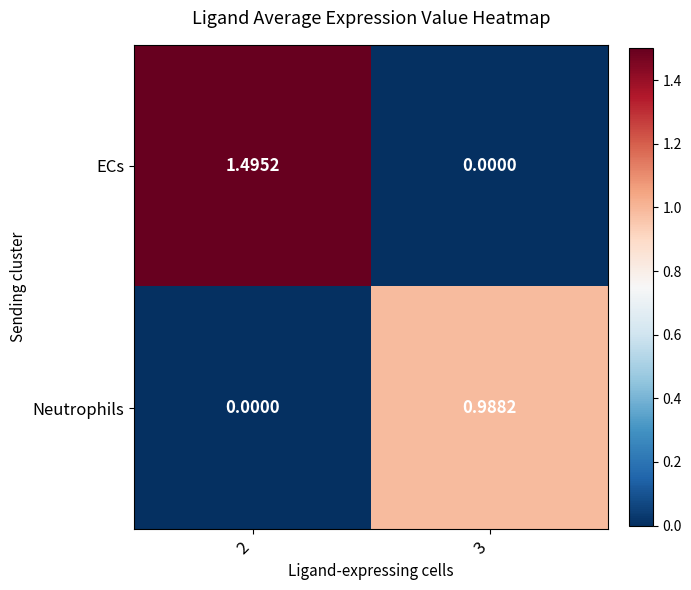

Is the value of ECs at 3 greater than the value of Neutrophils at 3?

No